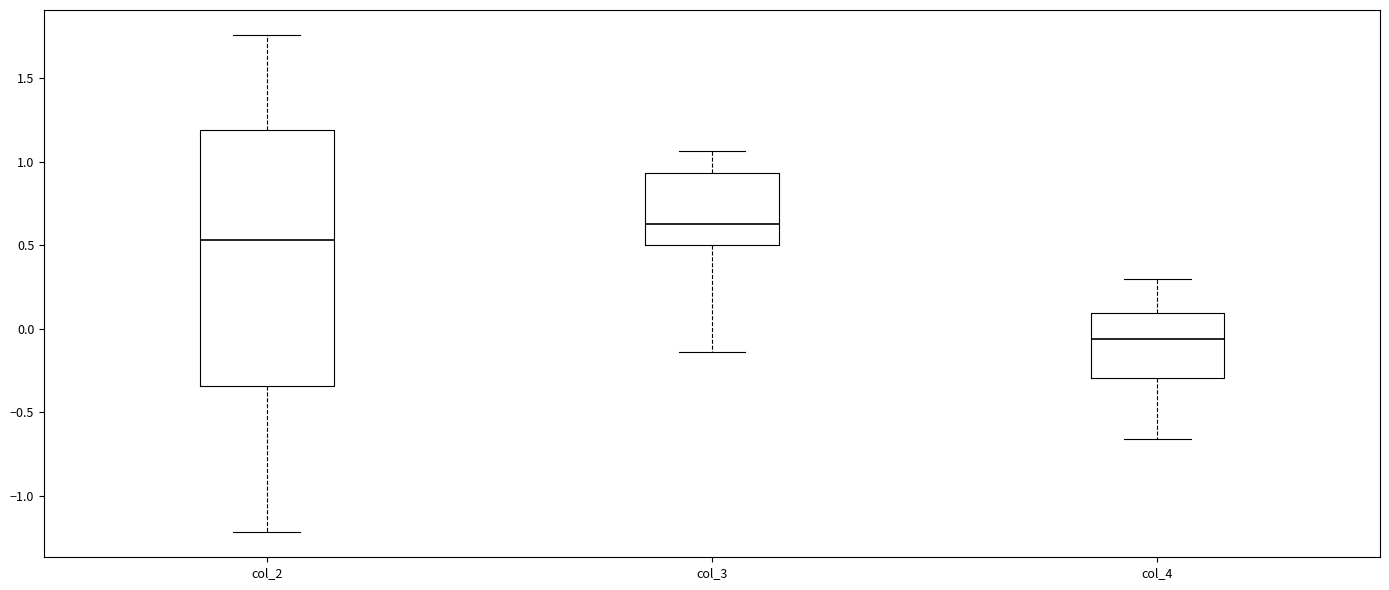

Comparing the boxes themselves (not the whiskers), which one is the tallest?

col_2